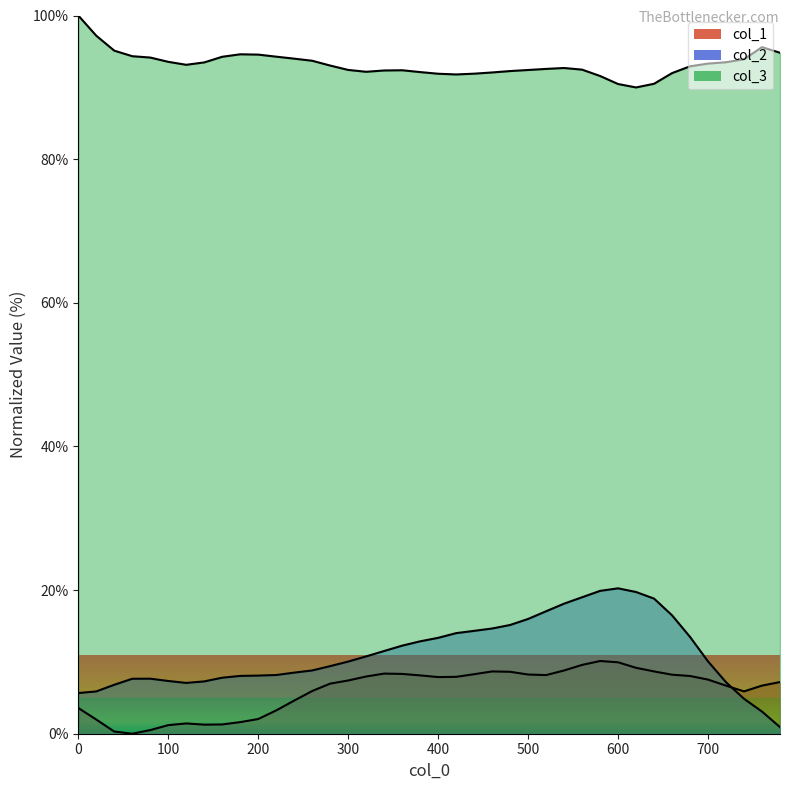

What is the value of the col_1 point at the 38th from the left?

5.9